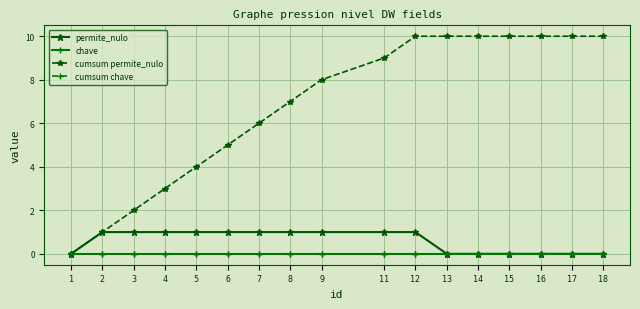

True or false: permite_nulo and cumsum chave intersect in this chart.

False